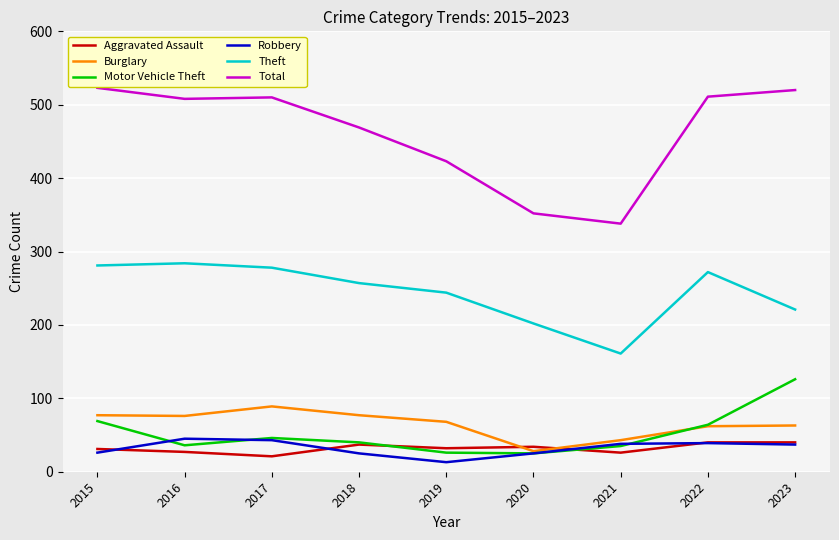

In Motor Vehicle Theft, how many points are higher than both neighbors (excluding endpoints)?

1